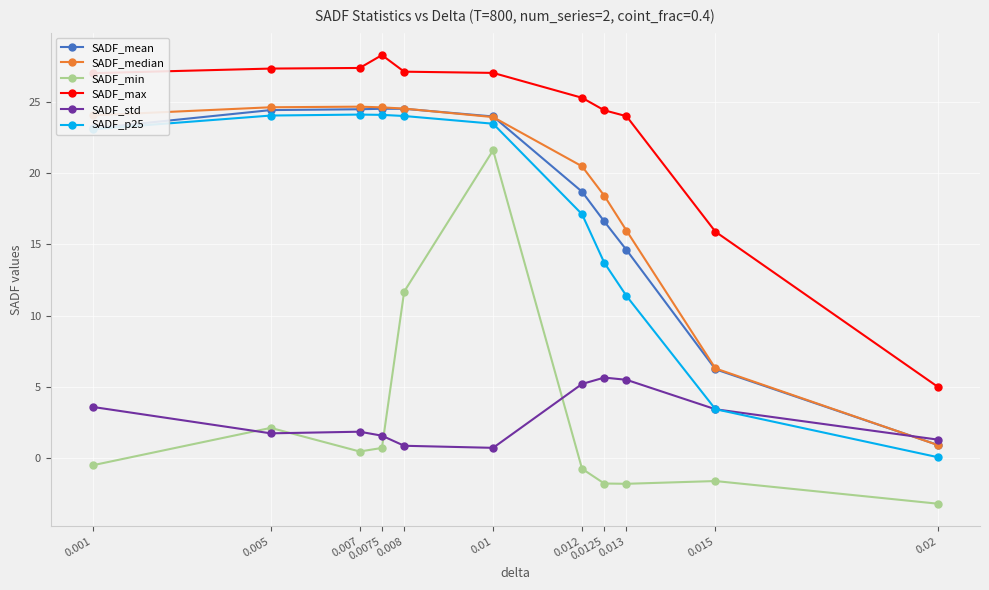

Does the chart have visible grid lines?

Yes